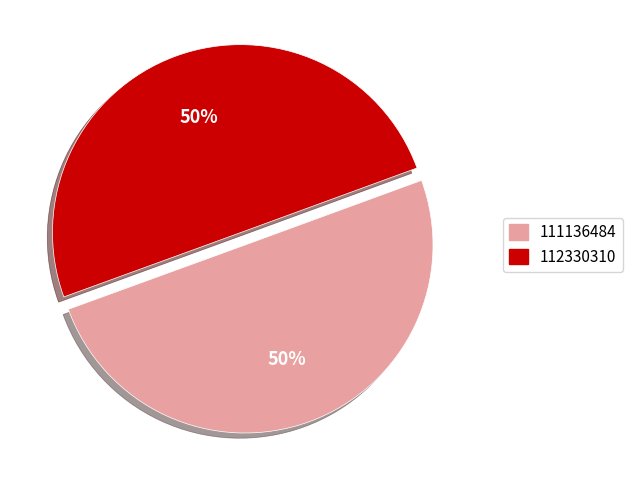

Approximately how many times larger is the value at 112330310 compared to 111136484?

1.0